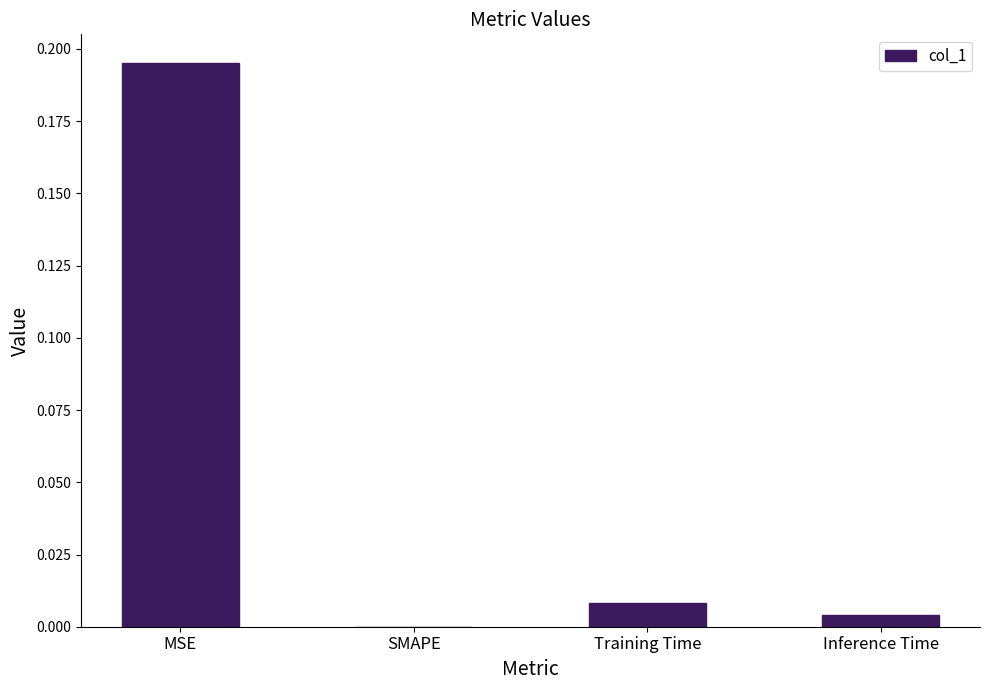

What is the average value?

0.1